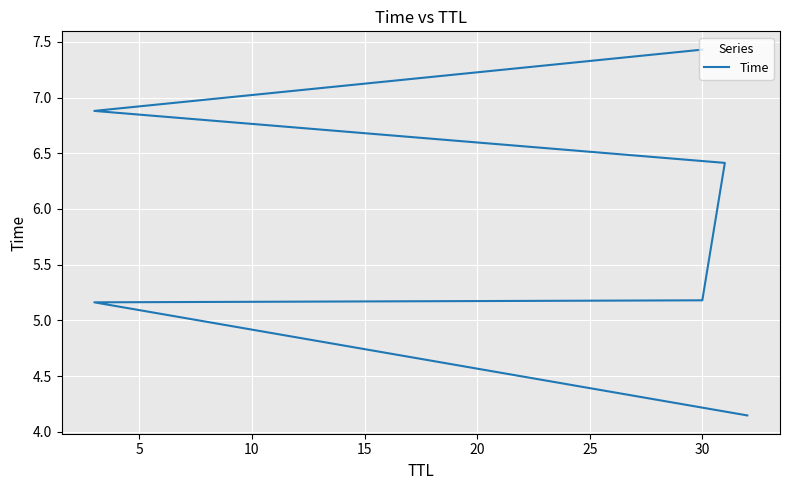

What is the value of the 3rd point from the left?

5.2